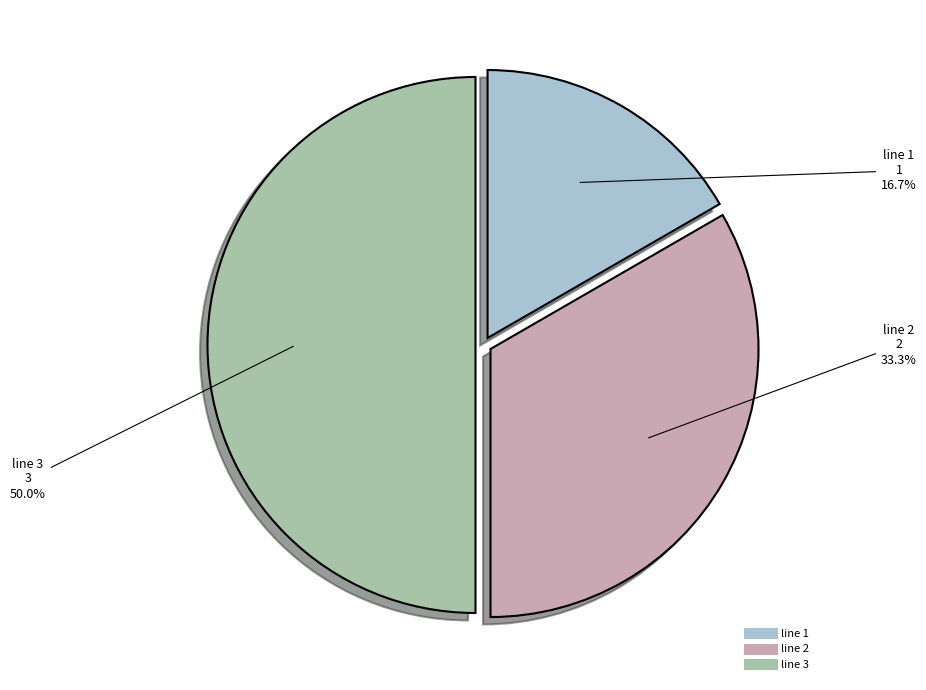

Does line 2 represent more than half of the total?

No